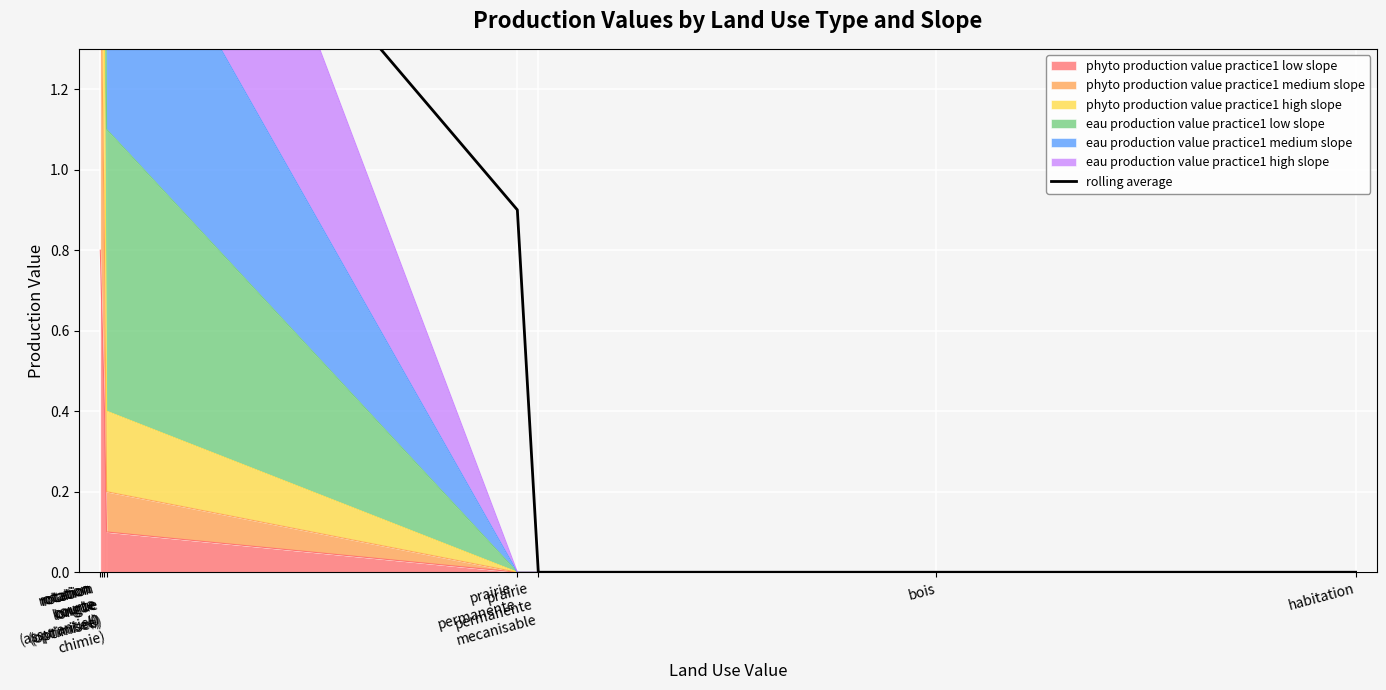

What position from the right is prairie
permanente
mecanisable?

3